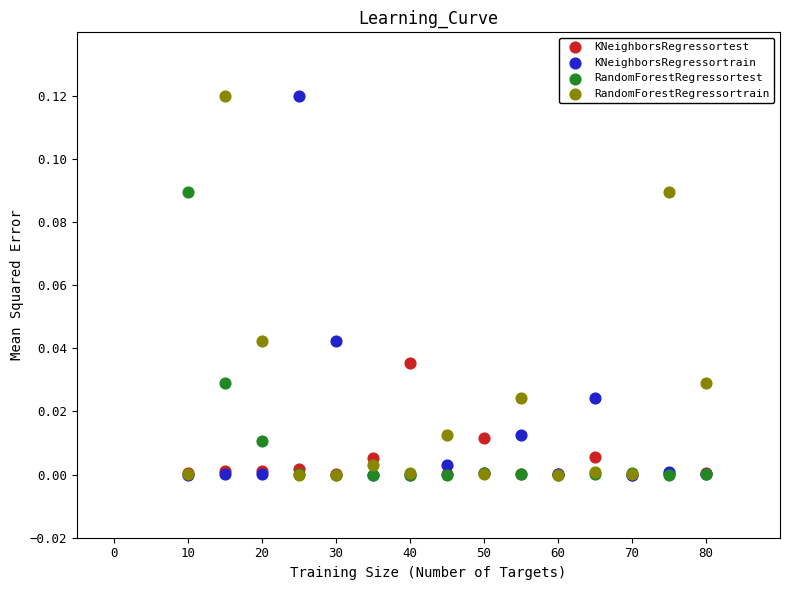

What are all the series names shown in the legend?

KNeighborsRegressortest, KNeighborsRegressortrain, RandomForestRegressortest, RandomForestRegressortrain